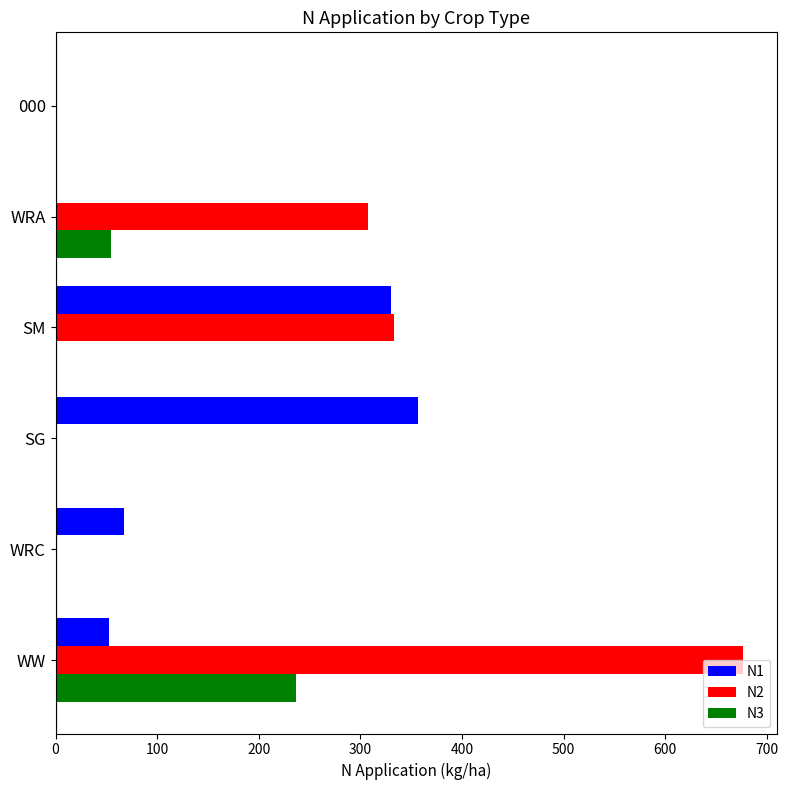

At which category is the sum across all series the highest?

WW